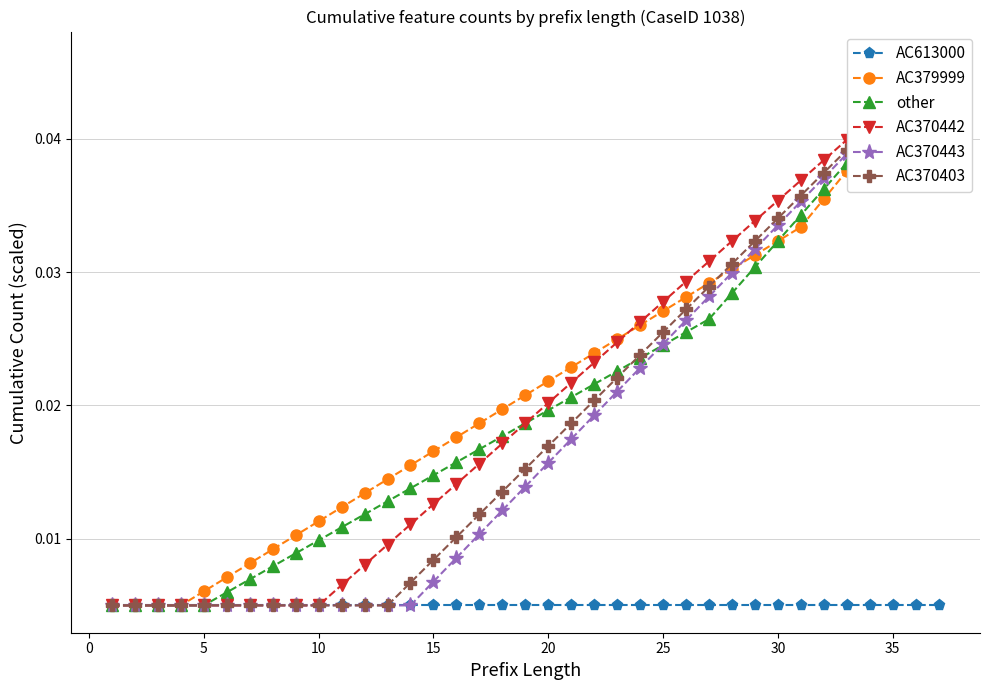

True or false: AC370443 and AC370442 intersect in this chart.

False